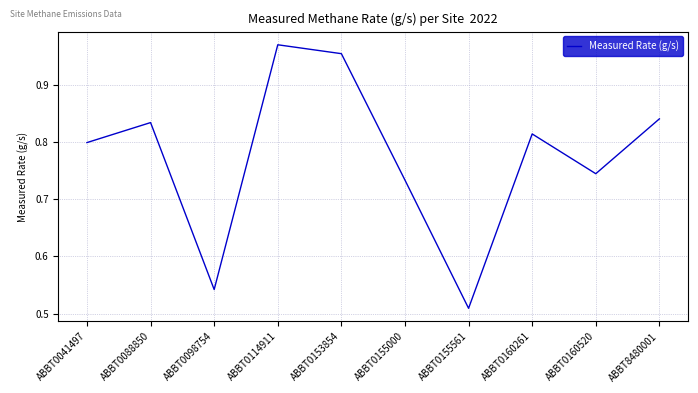

At which label is the value closest to 0?

ABBT0155561